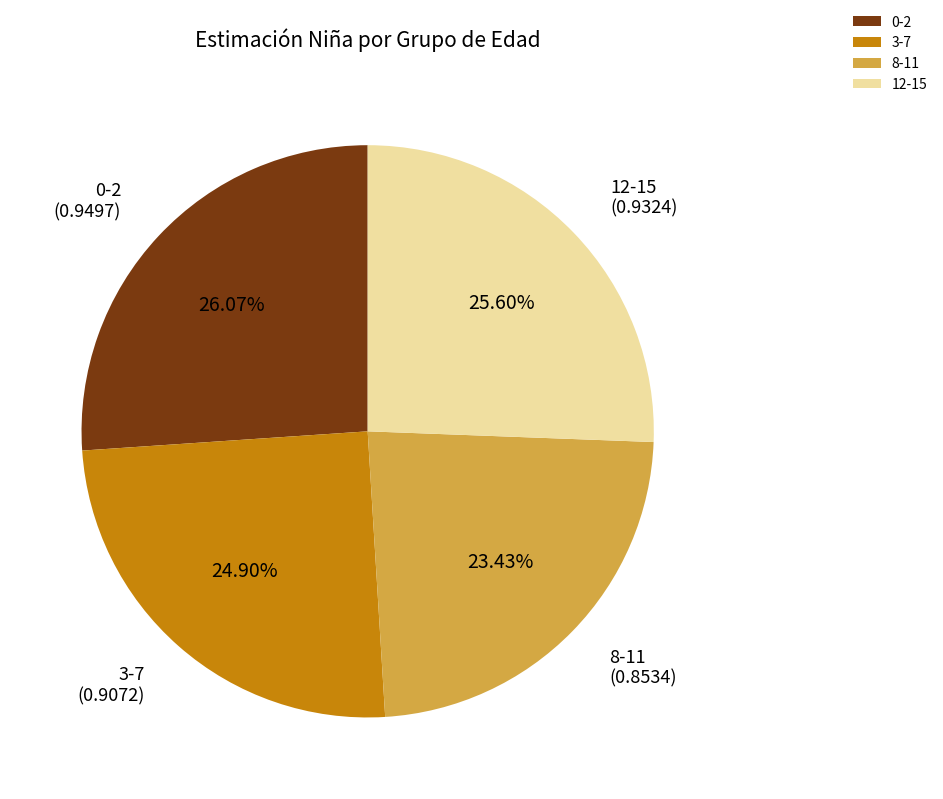

What is the ratio of the value at 12-15 to the value at 8-11?

1.1